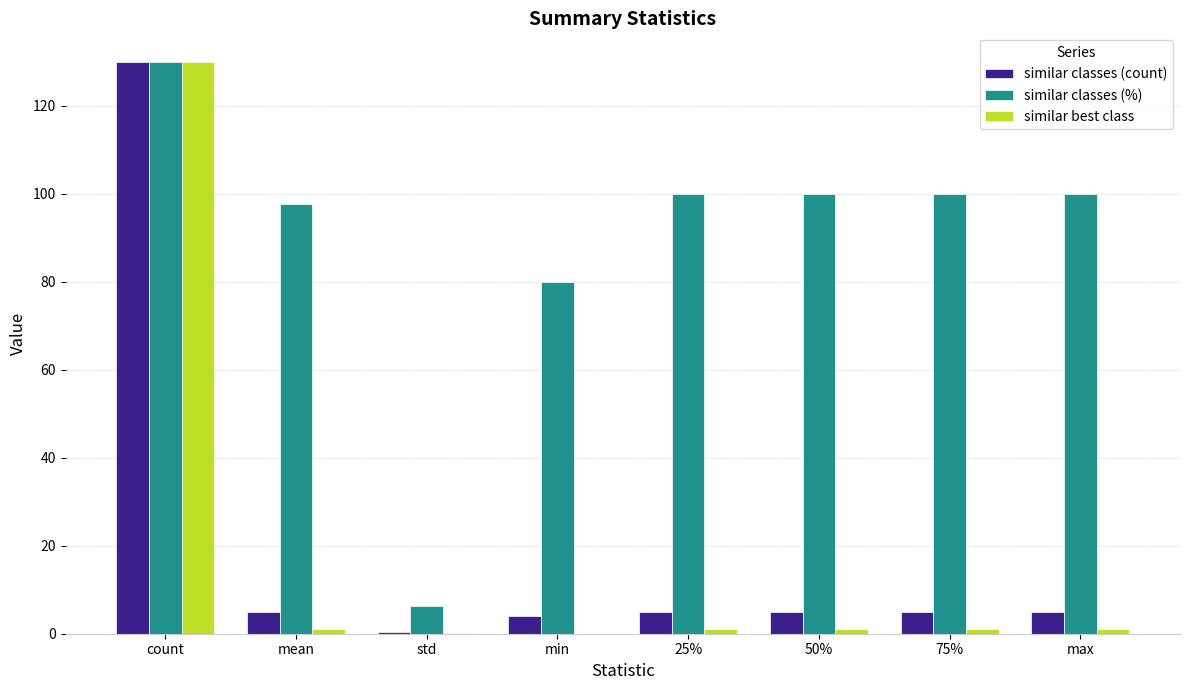

Does the chart contain stacked bars?

No